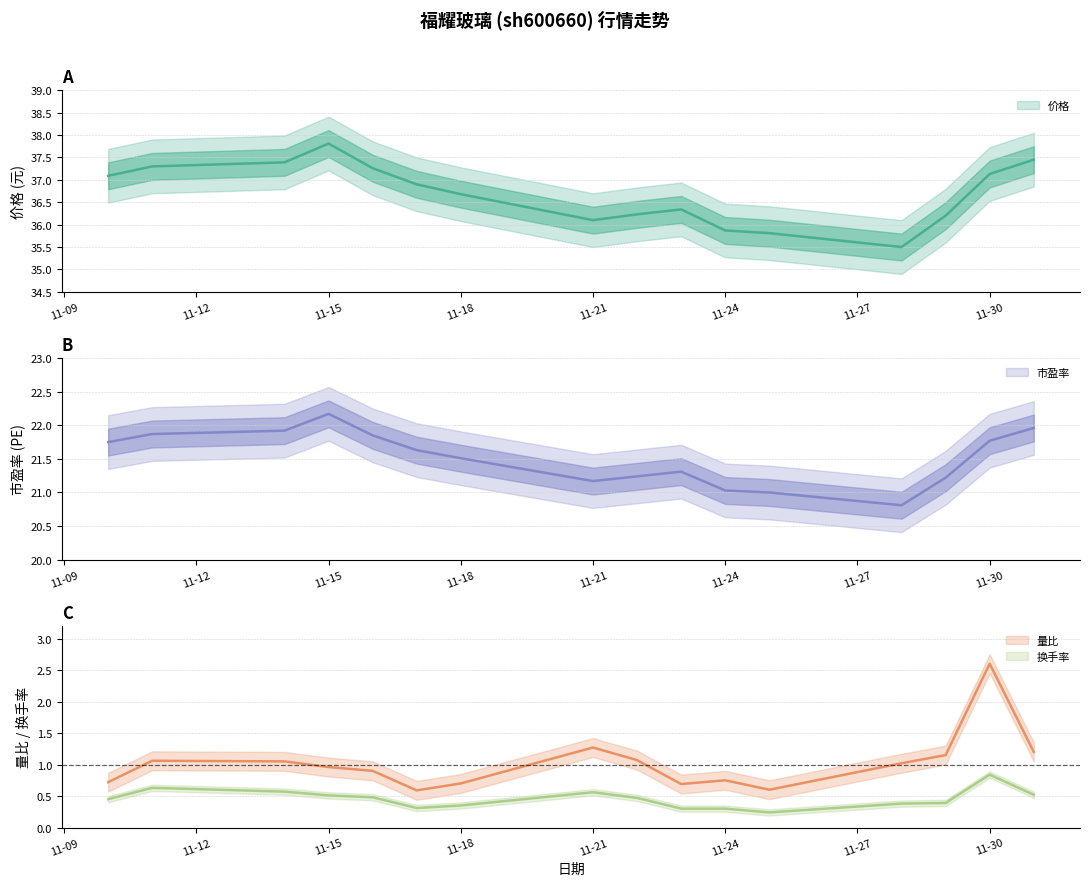

List the labels in order of 量比 value, largest first.

2022-11-30, 2022-11-21, 2022-12-01, 2022-11-29, 2022-11-22, 2022-11-11, 2022-11-14, 2022-11-28, 2022-11-15, 2022-11-16, 2022-11-24, 2022-11-10, 2022-11-18, 2022-11-23, 2022-11-25, 2022-11-17